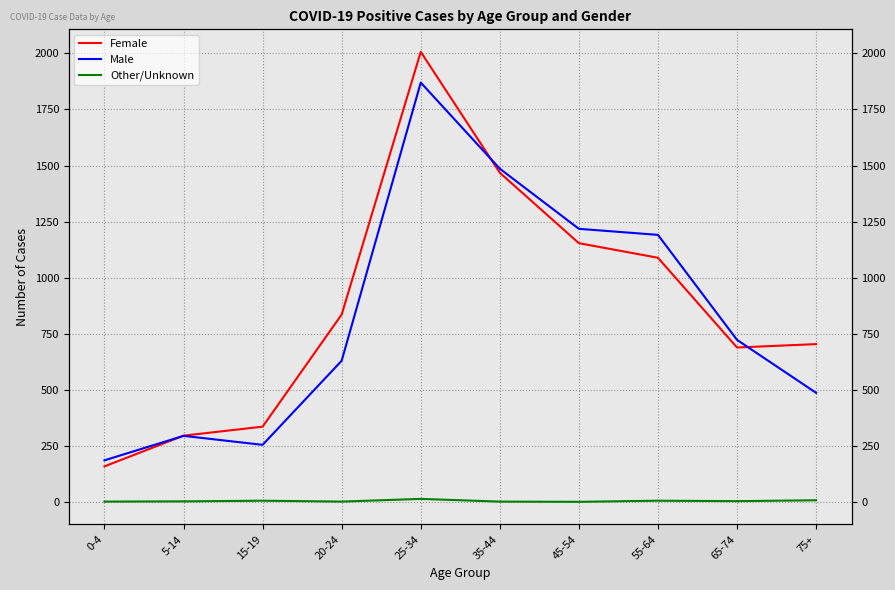

Rank the series by their maximum value, from highest to lowest.

Female, Male, Other/Unknown